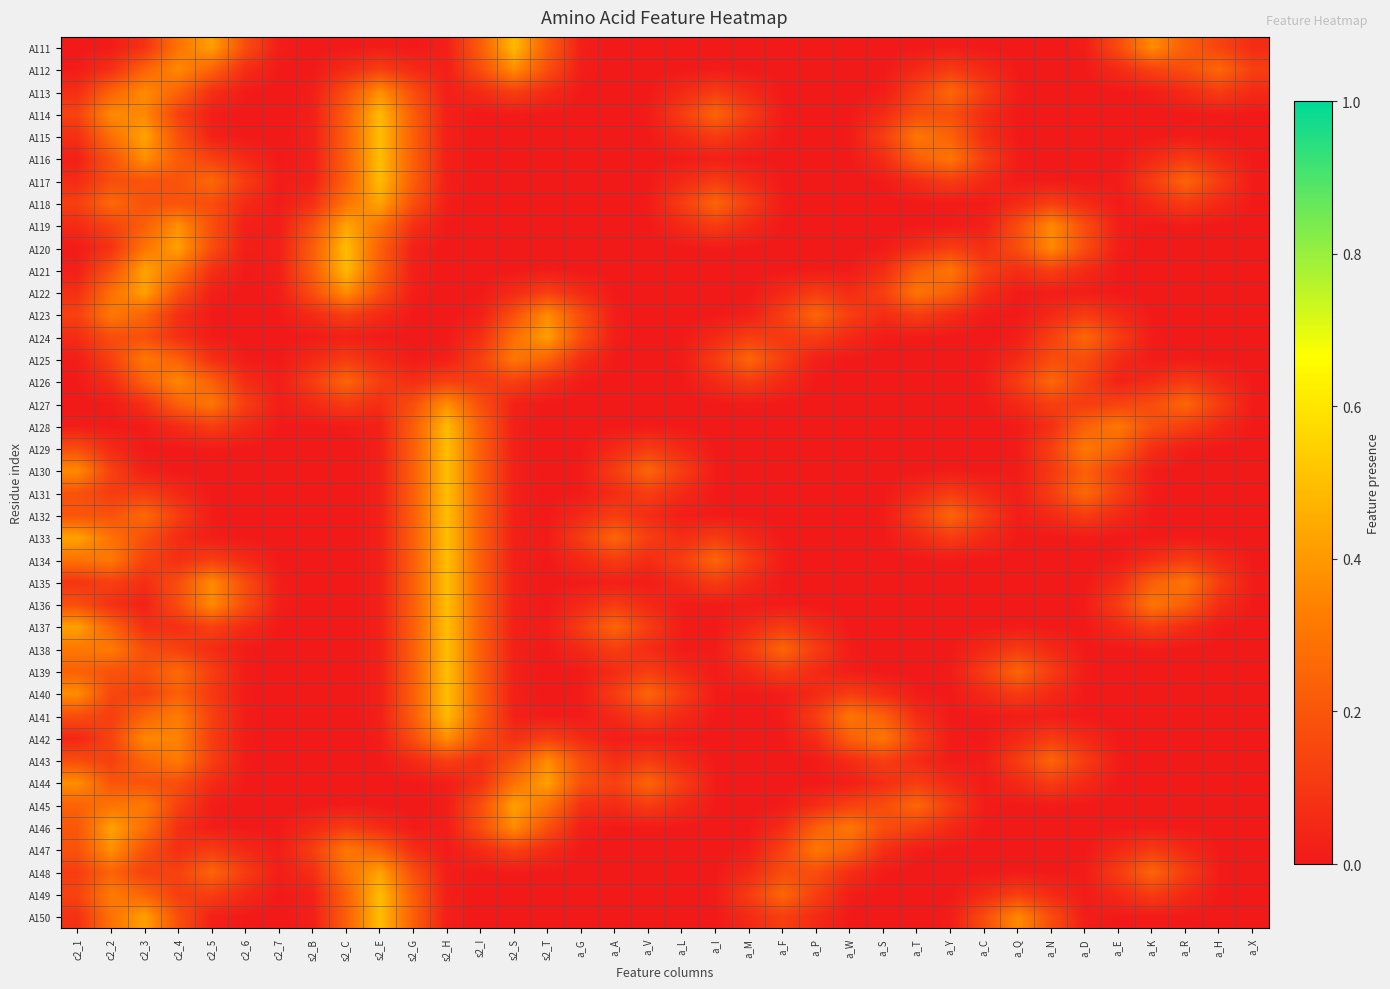

Count the number of categories in the chart.

36